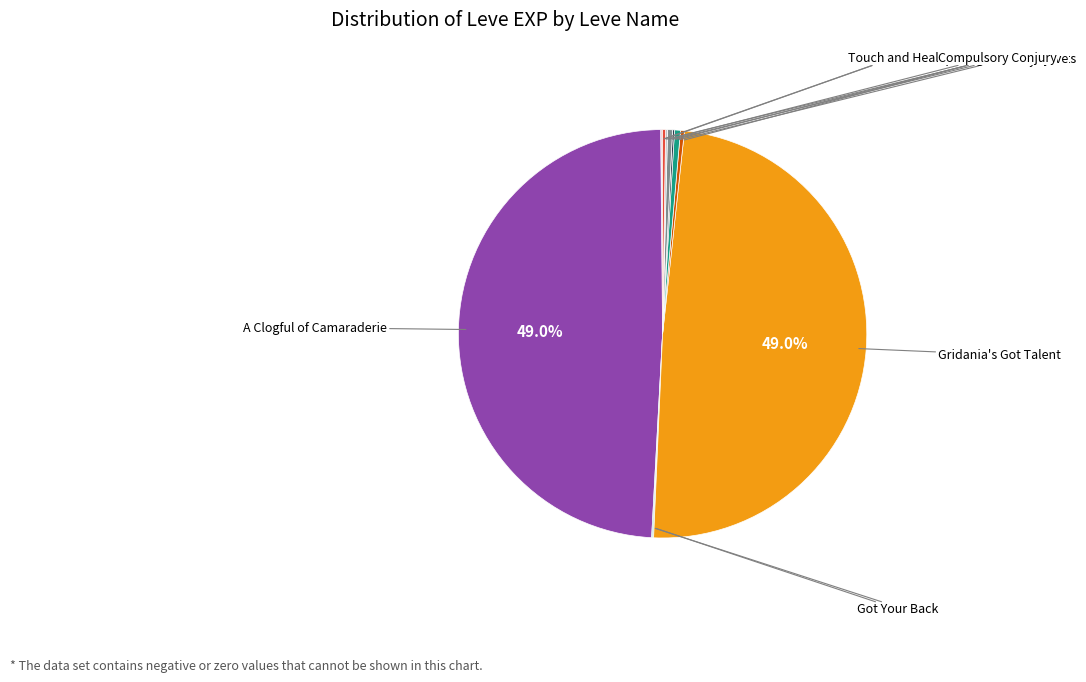

Is there any slice that represents more than half of the pie?

No